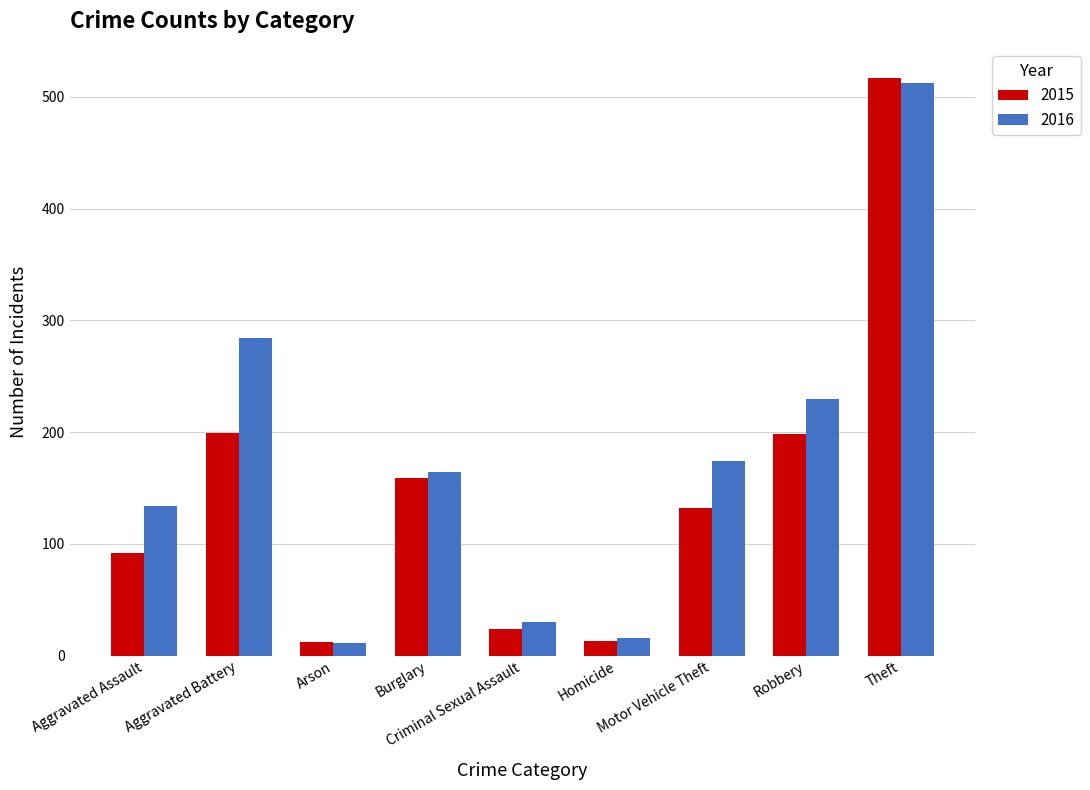

The value of 2016 at Robbery is 380. True or false?

False